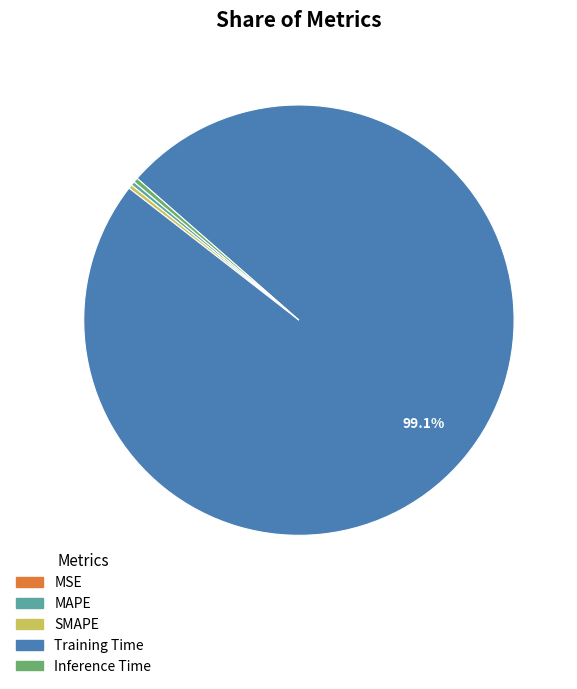

Is MAPE the majority of the pie?

No